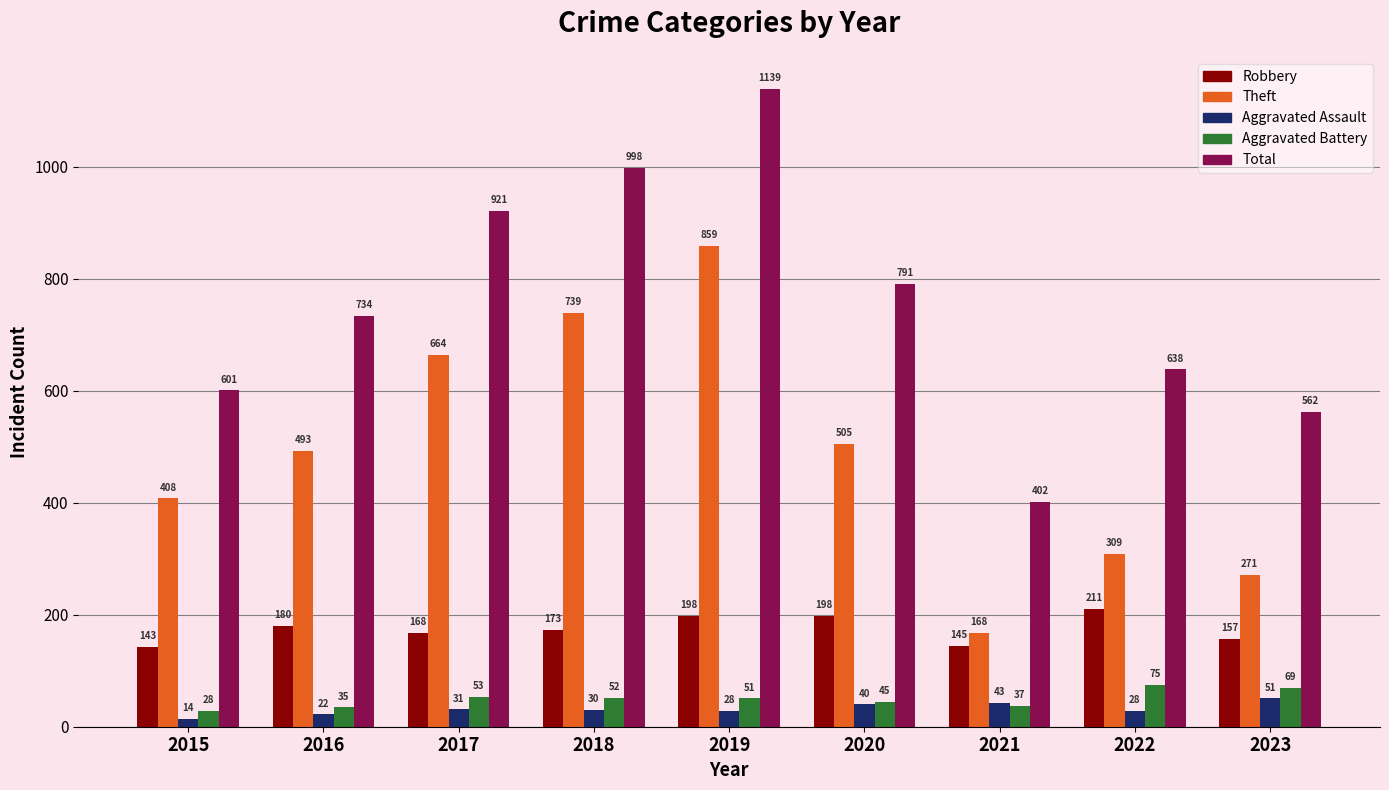

What is the difference between the maximum and minimum values in the Theft series?

691